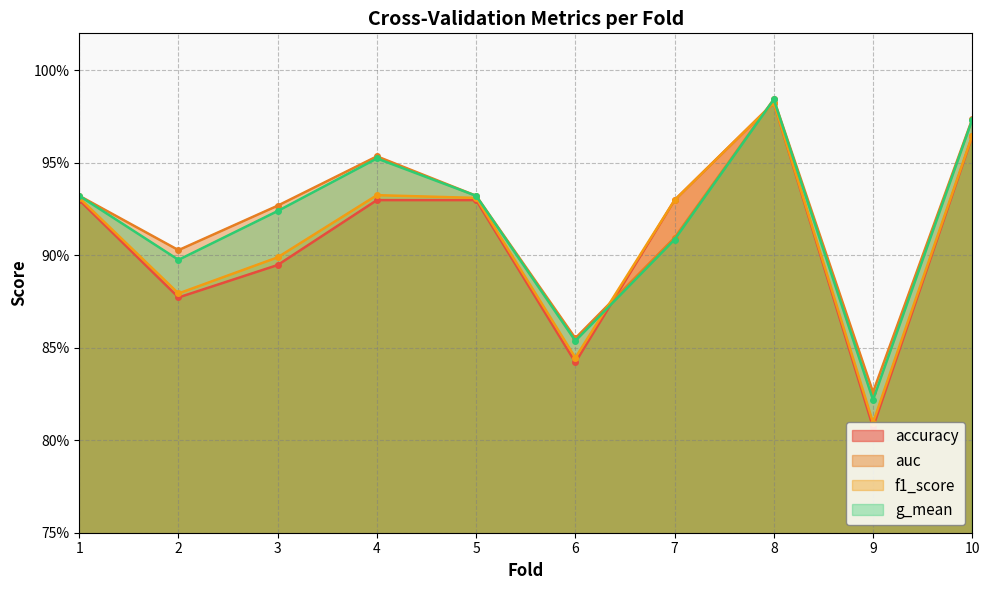

Reading right to left, list all the values displayed in this chart.

accuracy: 1.0	0.8	1.0	0.9	0.8	0.9	0.9	0.9	0.9	0.9
auc: 1.0	0.8	1.0	0.9	0.9	0.9	1.0	0.9	0.9	0.9
f1_score: 1.0	0.8	1.0	0.9	0.8	0.9	0.9	0.9	0.9	0.9
g_mean: 1.0	0.8	1.0	0.9	0.9	0.9	1.0	0.9	0.9	0.9